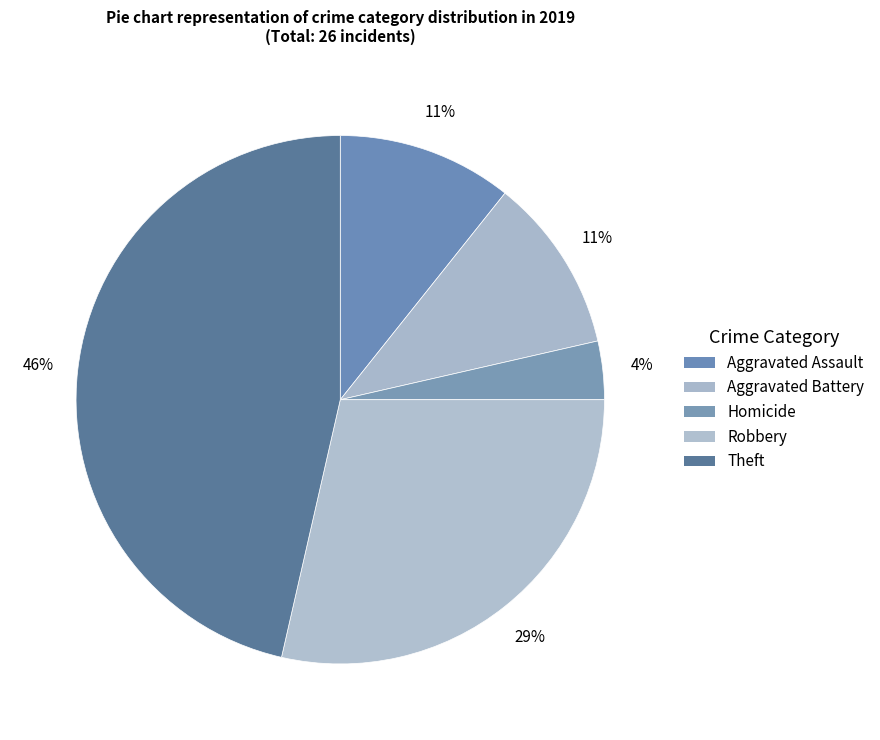

Count the number of slices in the pie.

5